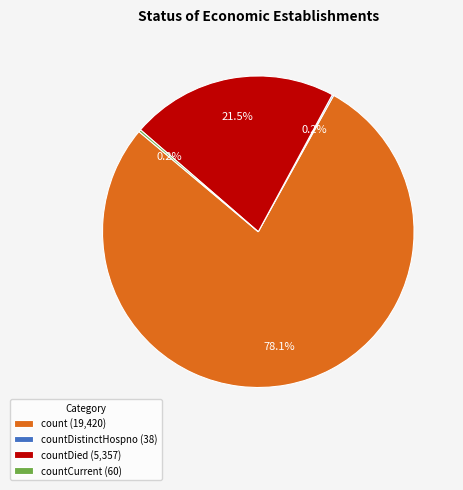

What portion of the pie excludes count (19,420)?

21.9%